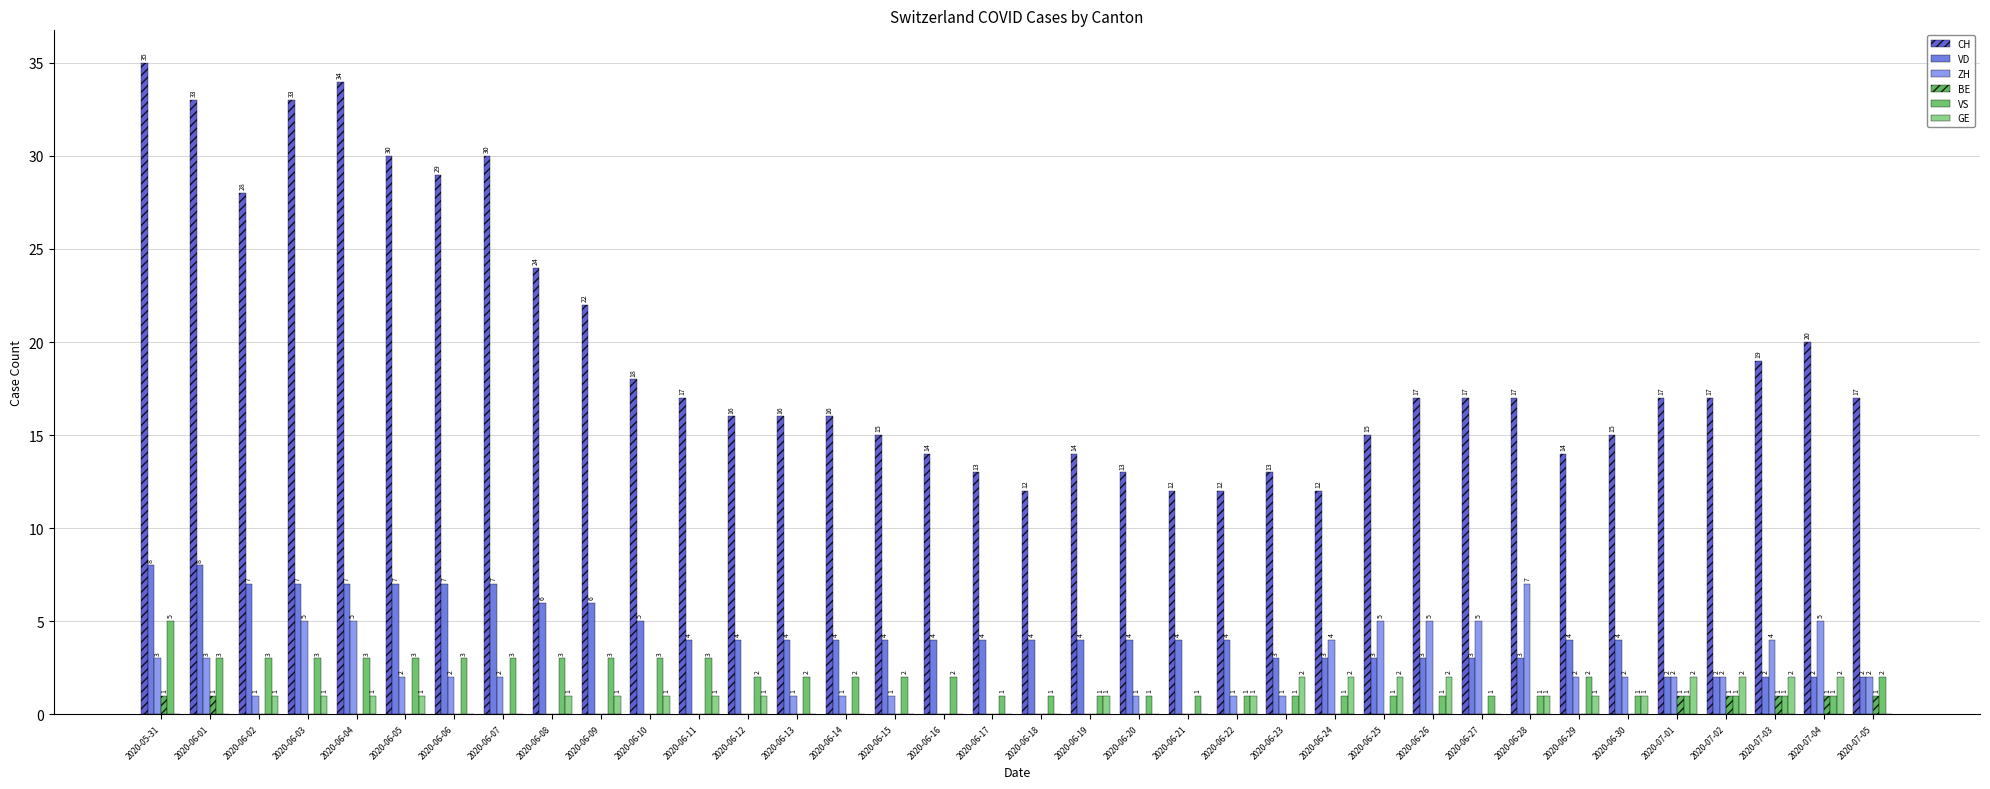

At which label does ZH first exceed 2?

2020-05-31